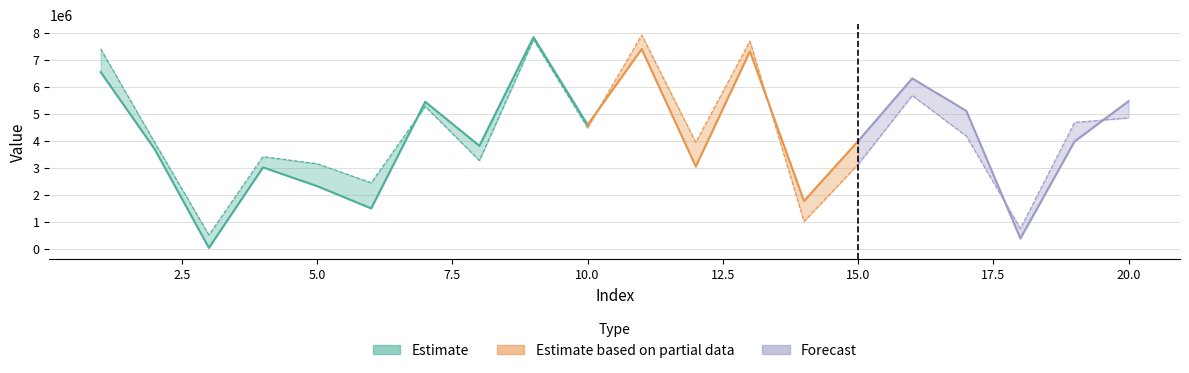

What is the sum of all col_1 values?

83462439